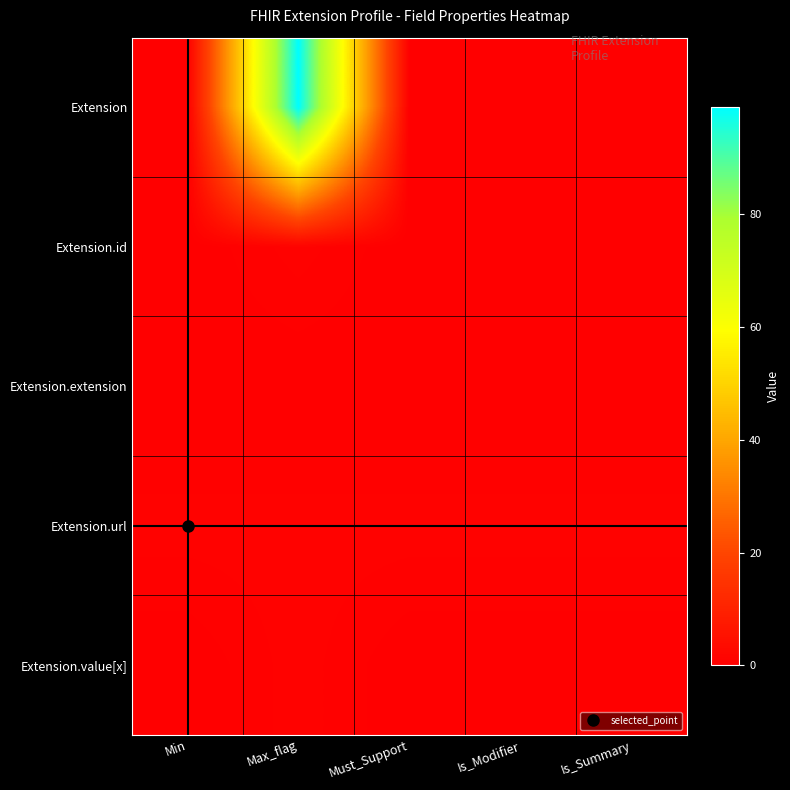

Reading right to left, extract all data points from this chart.

Extension: Is_Summary=0	Is_Modifier=0	Must_Support=0	Max_flag=99	Min=0
Extension.id: Is_Summary=0	Is_Modifier=0	Must_Support=0	Max_flag=1	Min=0
Extension.extension: Is_Summary=0	Is_Modifier=0	Must_Support=0	Max_flag=0	Min=0
Extension.url: Is_Summary=1	Is_Modifier=1	Must_Support=1	Max_flag=1	Min=1
Extension.value[x]: Is_Summary=0	Is_Modifier=0	Must_Support=0	Max_flag=1	Min=0